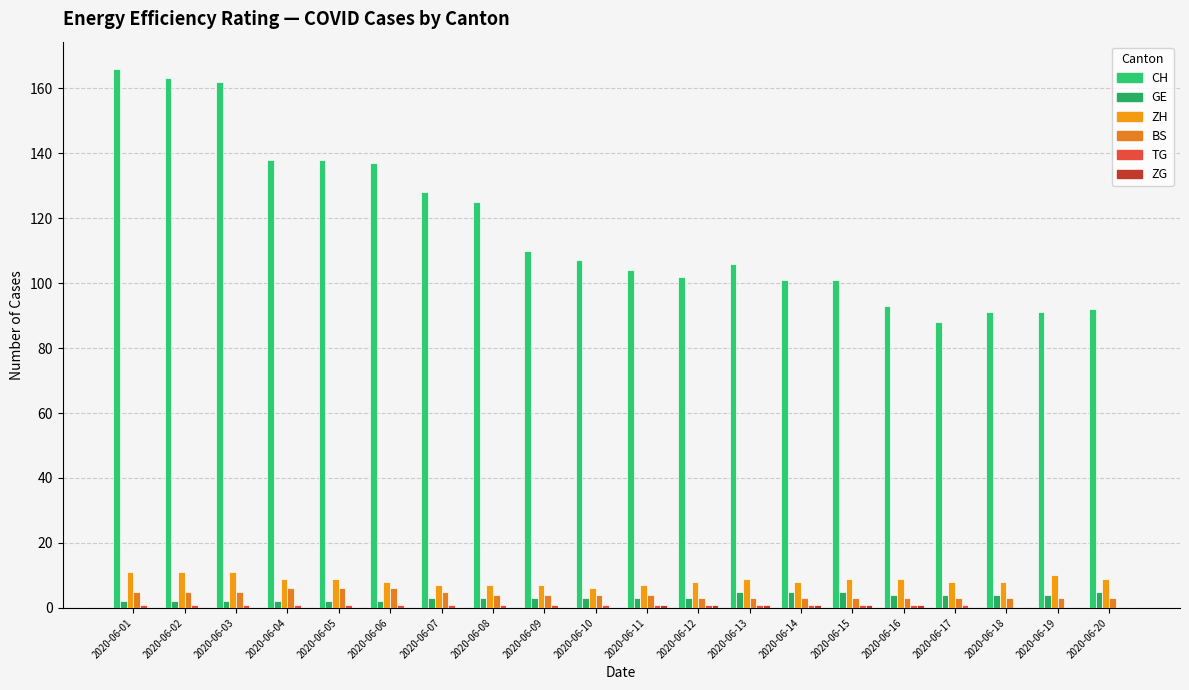

Which series has the largest total across all categories?

CH